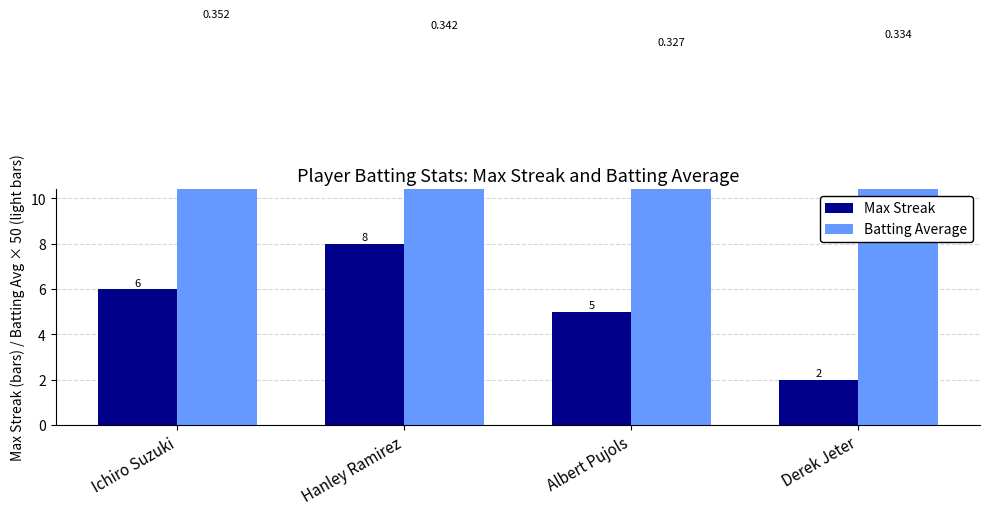

What position from the right is Hanley Ramirez?

3